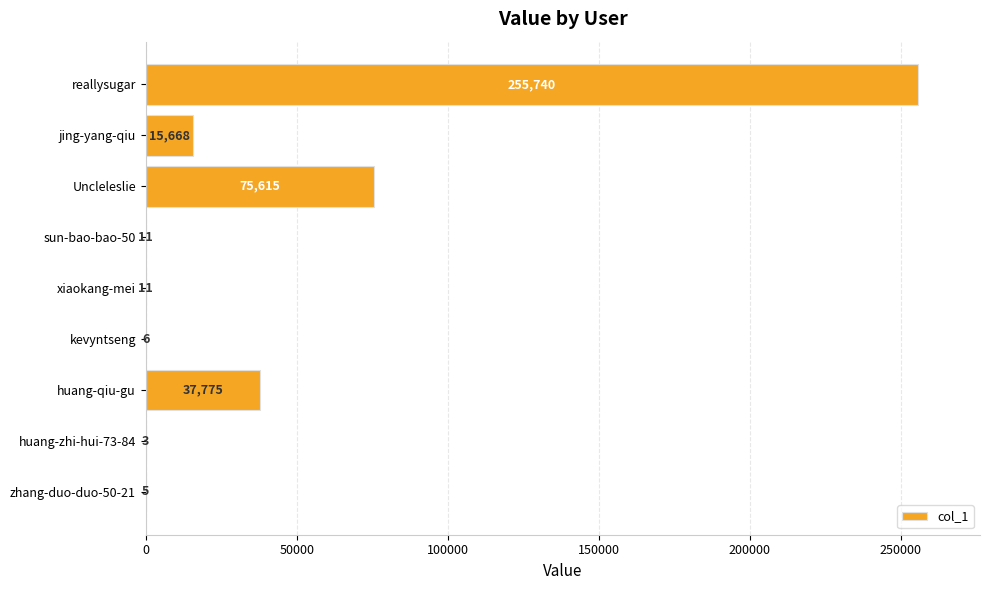

At which label is the value closest to 127871?

Uncleleslie